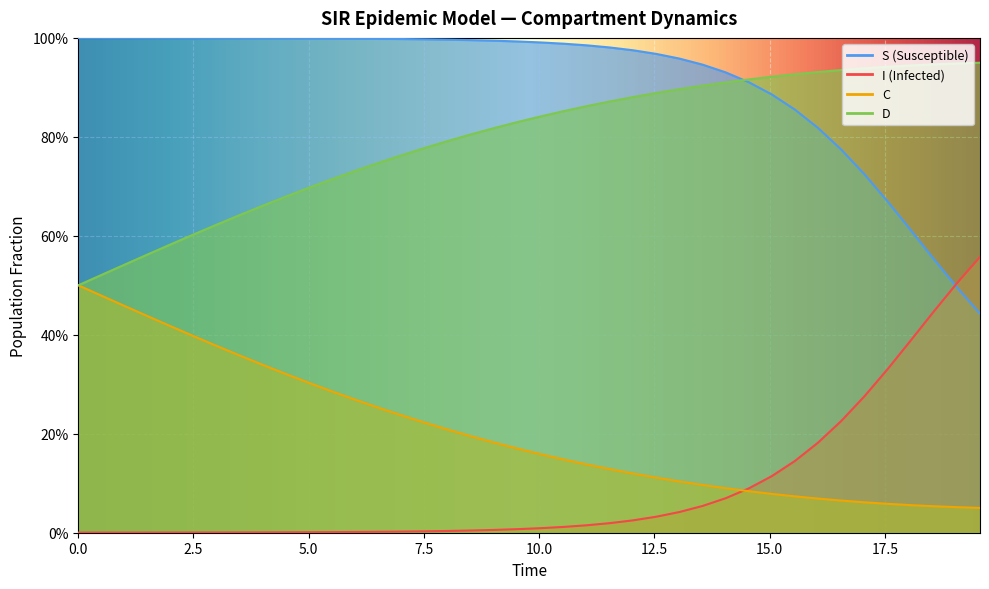

How many distinct data groups are displayed?

4